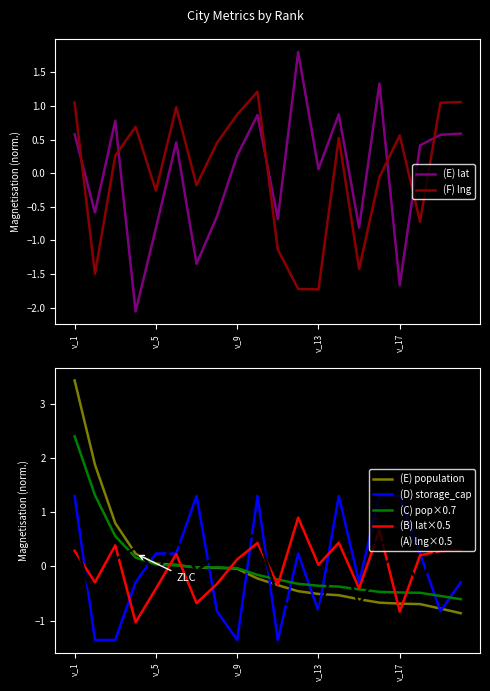

True or false: storage_cap and population cross at least once.

True